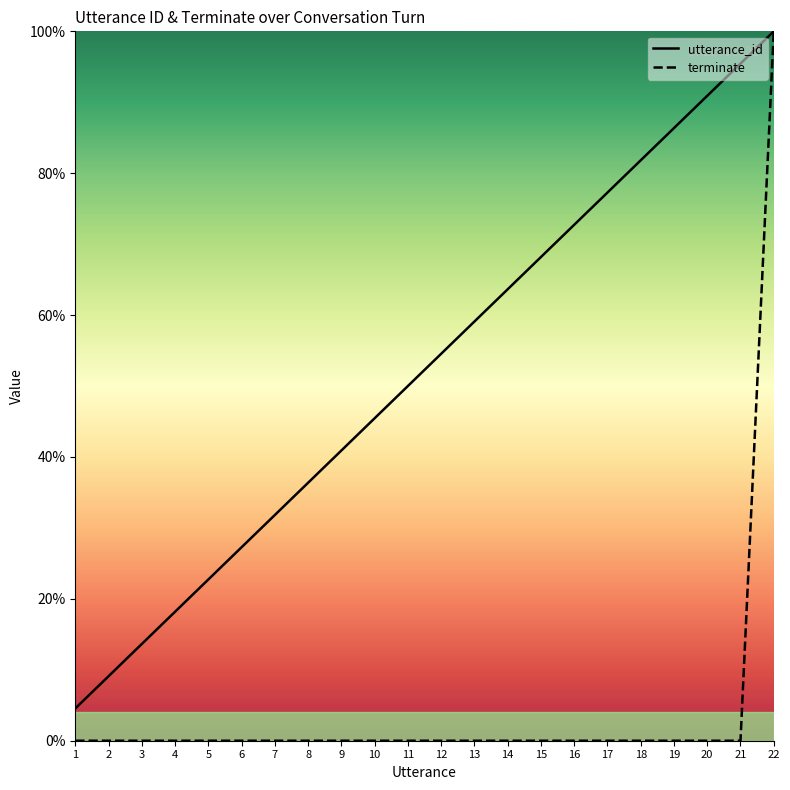

Reading left to right, list all the values displayed in this chart.

utterance_id: 1=0.0	2=0.1	3=0.1	4=0.2	5=0.2	6=0.3	7=0.3	8=0.4	9=0.4	10=0.5	11=0.5	12=0.5	13=0.6	14=0.6	15=0.7	16=0.7	17=0.8	18=0.8	19=0.9	20=0.9	21=1.0	22=1.0
terminate: 1=0.0	2=0.0	3=0.0	4=0.0	5=0.0	6=0.0	7=0.0	8=0.0	9=0.0	10=0.0	11=0.0	12=0.0	13=0.0	14=0.0	15=0.0	16=0.0	17=0.0	18=0.0	19=0.0	20=0.0	21=0.0	22=1.0